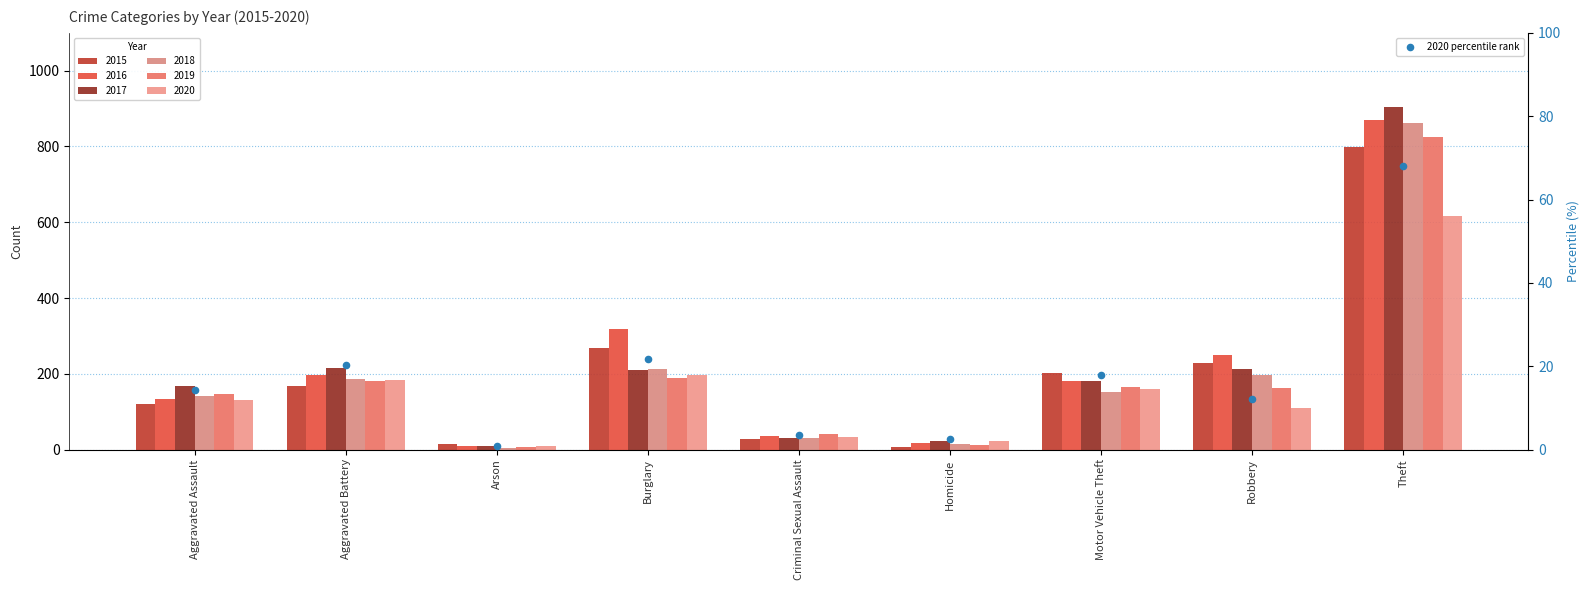

What is the change in value from Aggravated Battery to Theft?

+47.8